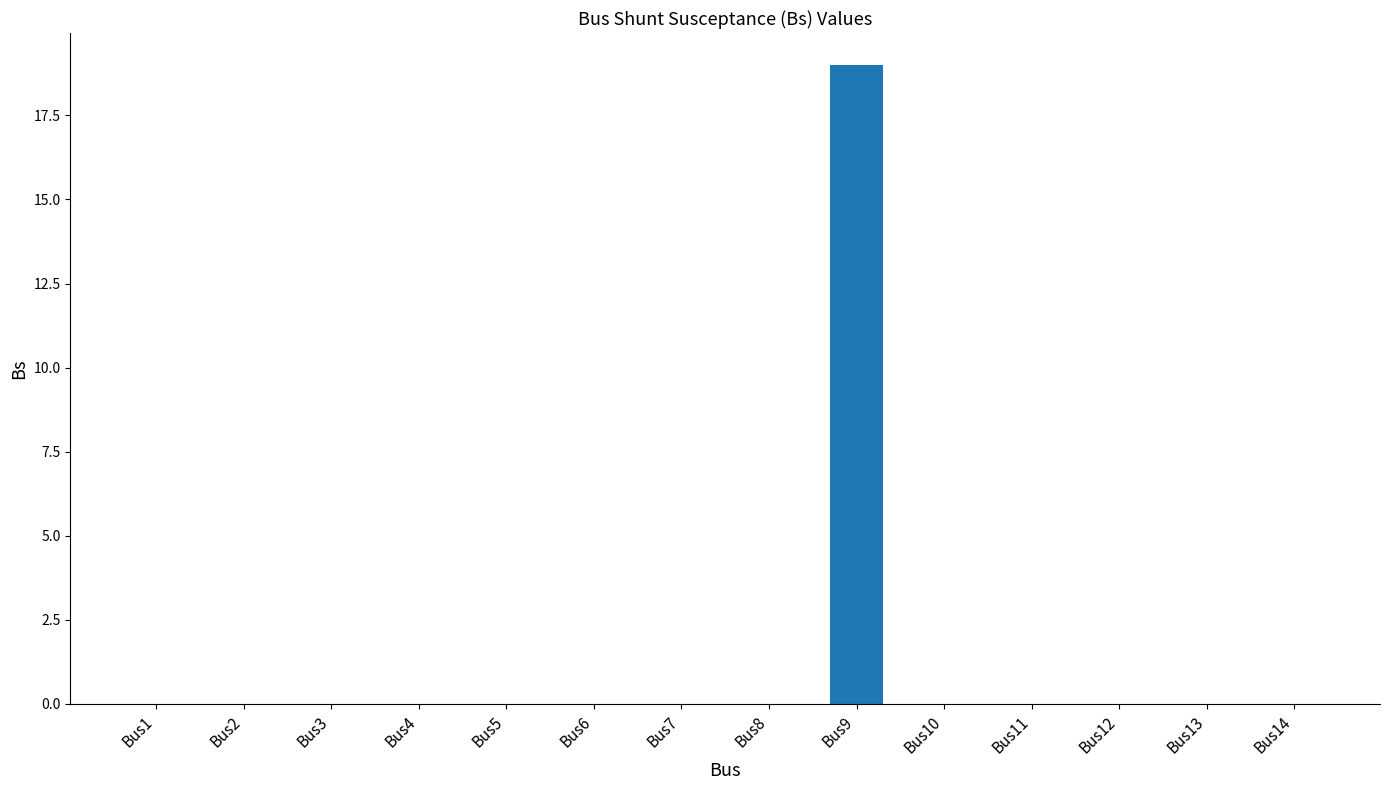

Is it true that the value at Bus2 is -7?

False